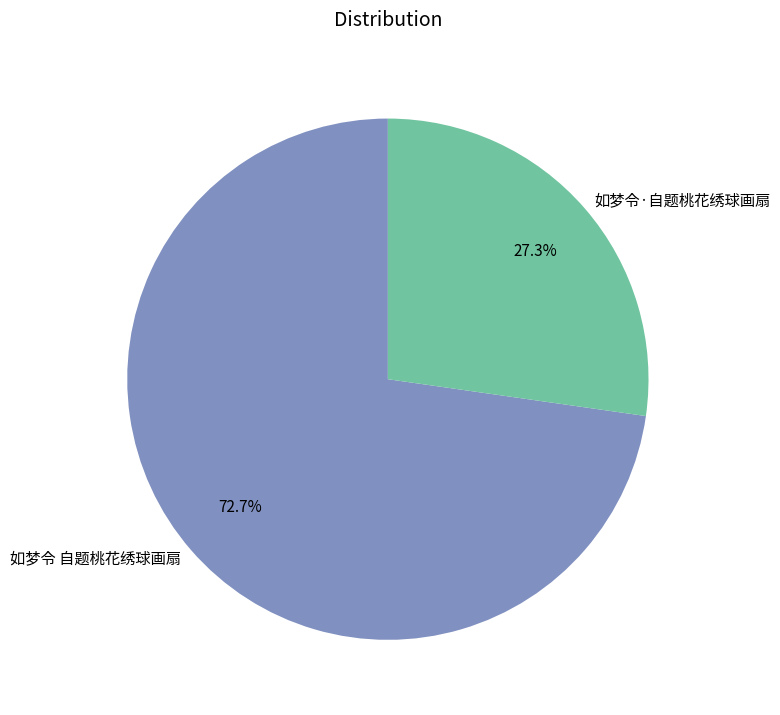

How much of the chart is everything except 如梦令 自题桃花绣球画扇?

27.3%